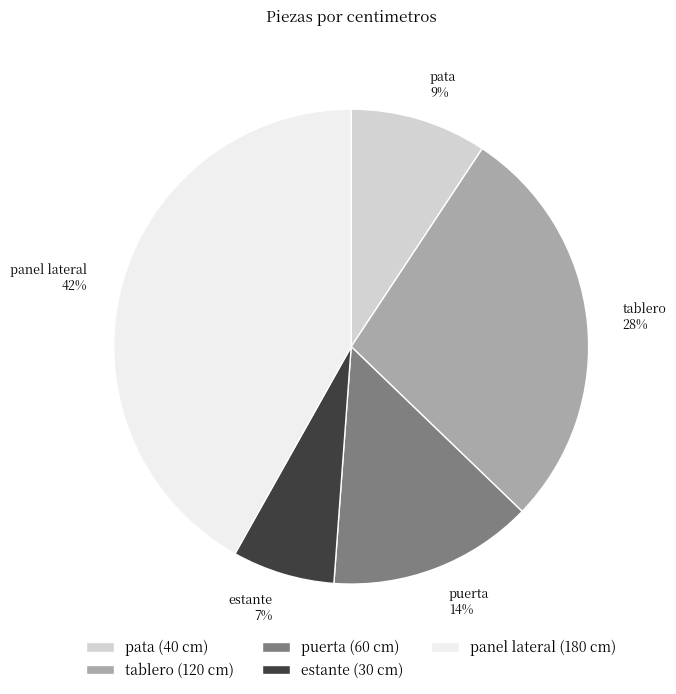

Is puerta the majority of the pie?

No